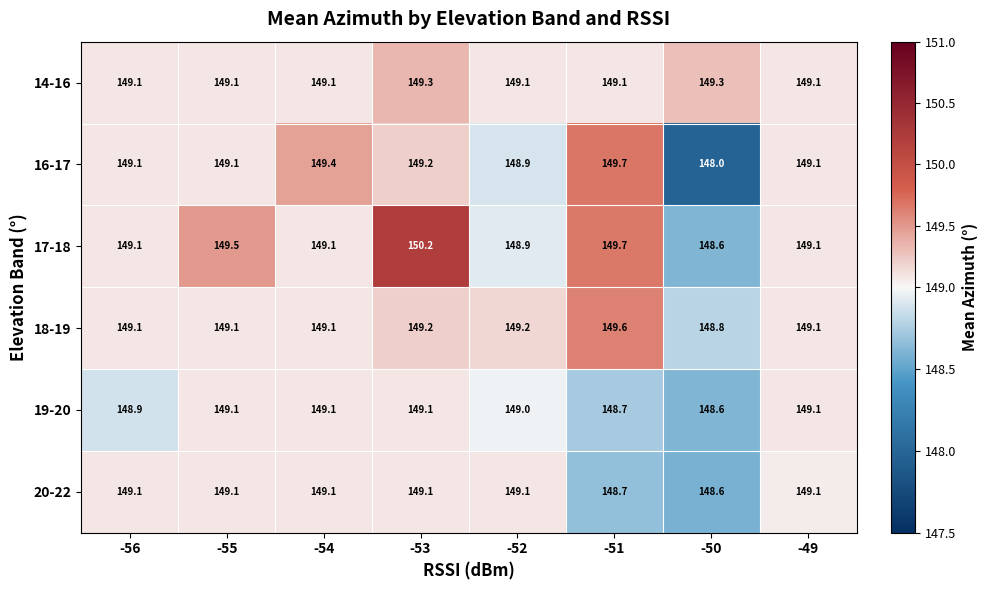

Count the 18-19 values in the range 149 to 150.

7